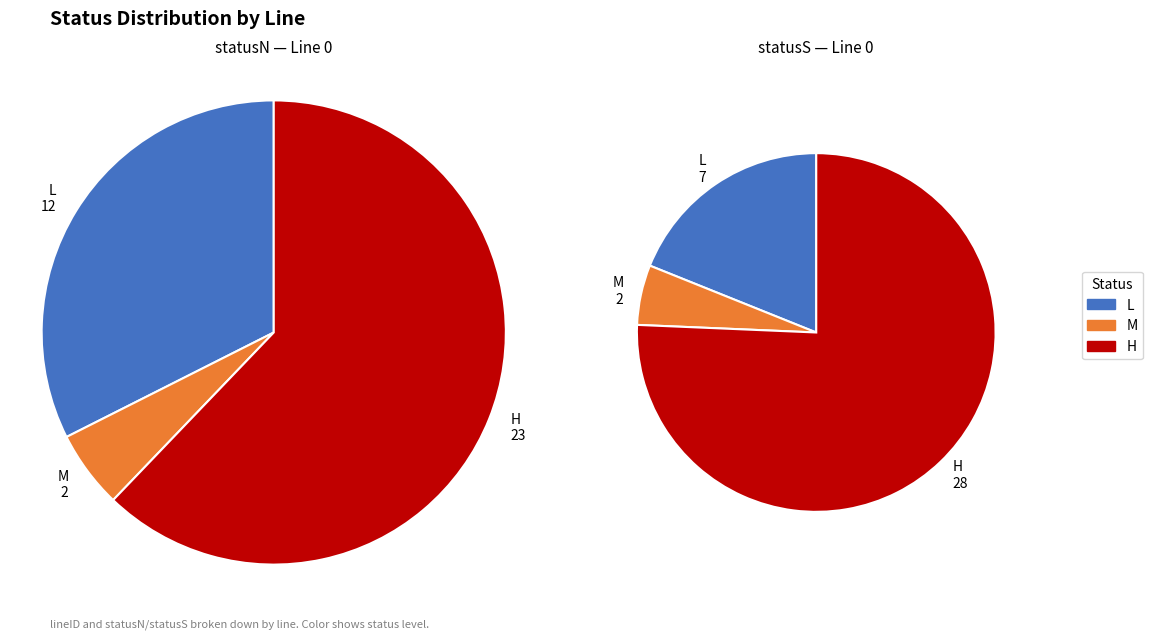

To the nearest percent, what is the average slice percentage?

33%